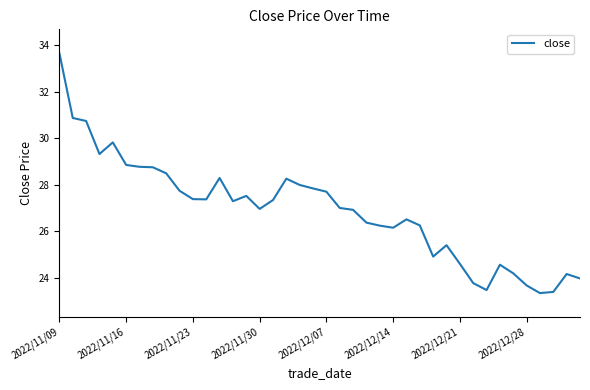

What is the minimum value shown in the chart?

23.4